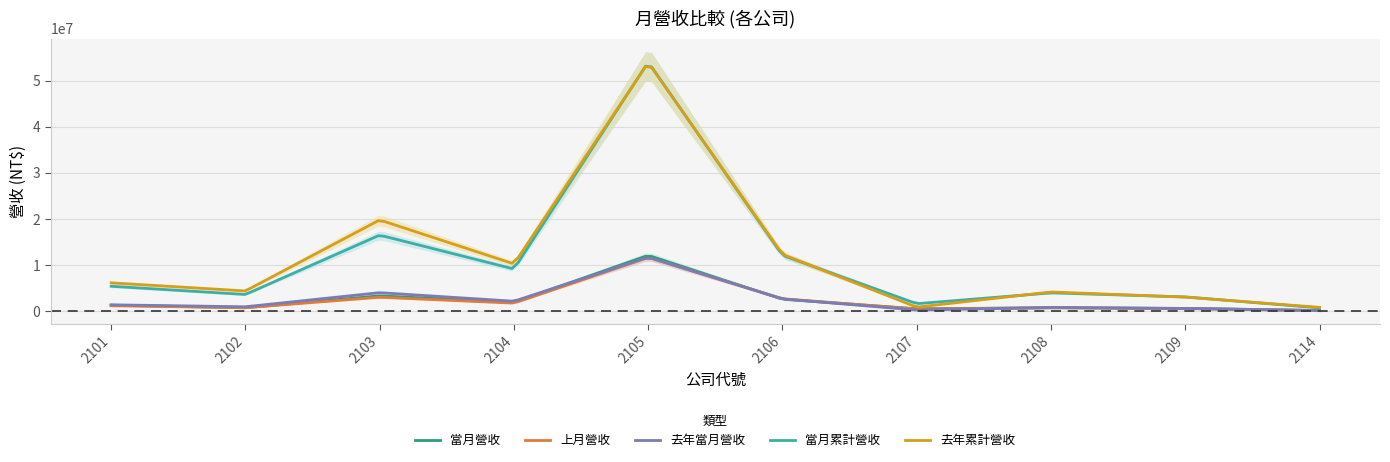

Between 2105 and 2109, which series saw the biggest shift?

當月累計營收